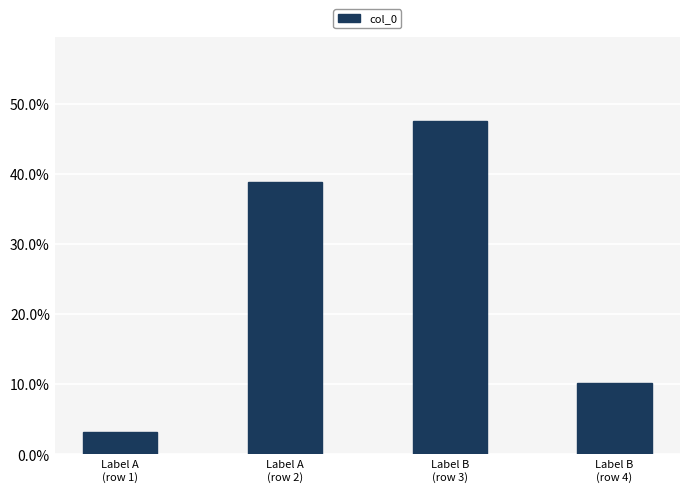

List the labels in order of value, smallest first.

Label A
(row 1), Label B
(row 4), Label A
(row 2), Label B
(row 3)